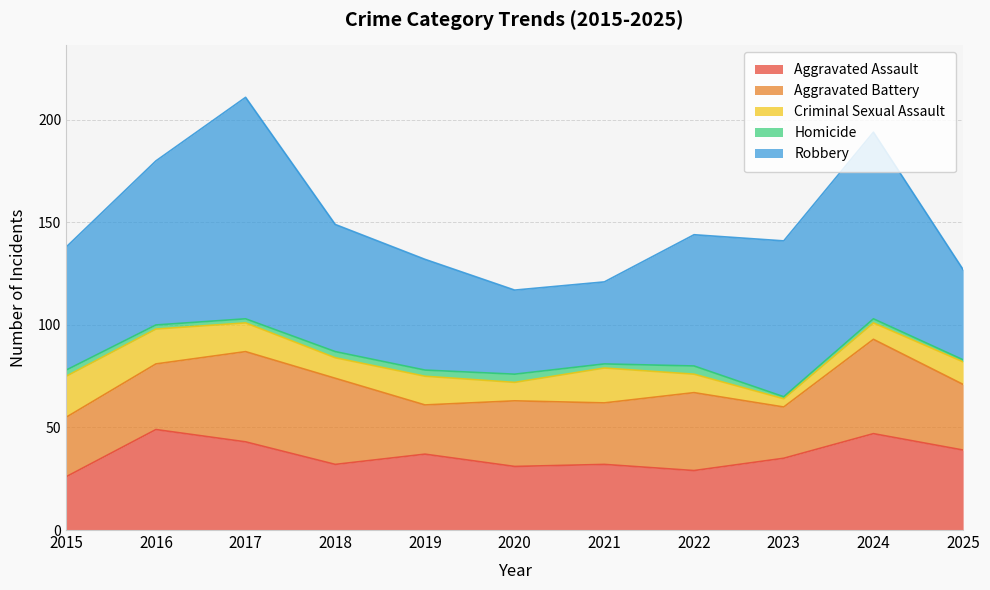

At which label does Criminal Sexual Assault first exceed 11?

2015